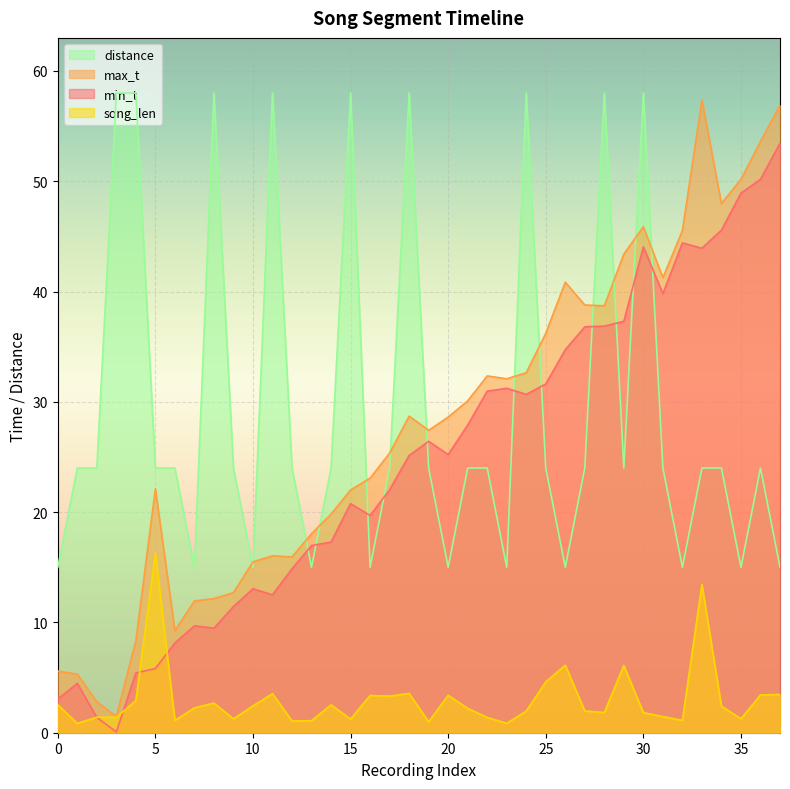

At which category is the sum across all series the highest?

30